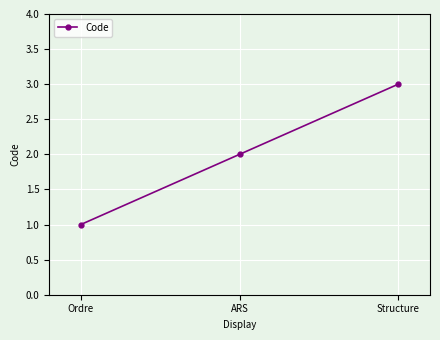

Reading right to left, what are all the values shown in this chart?

3	2	1